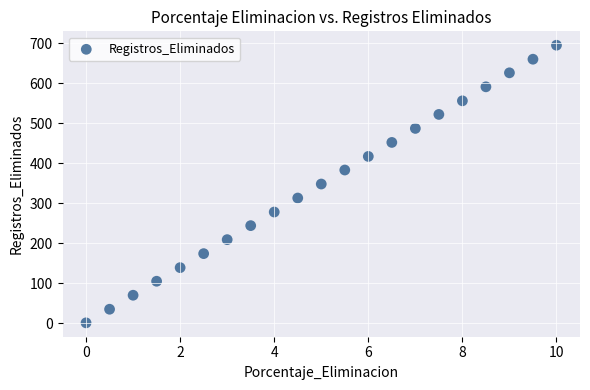

Count the number of points in this scatter plot.

21